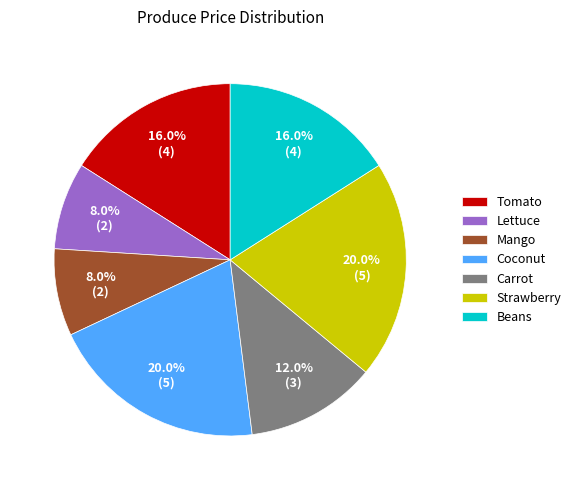

Is Lettuce the majority of the pie?

No